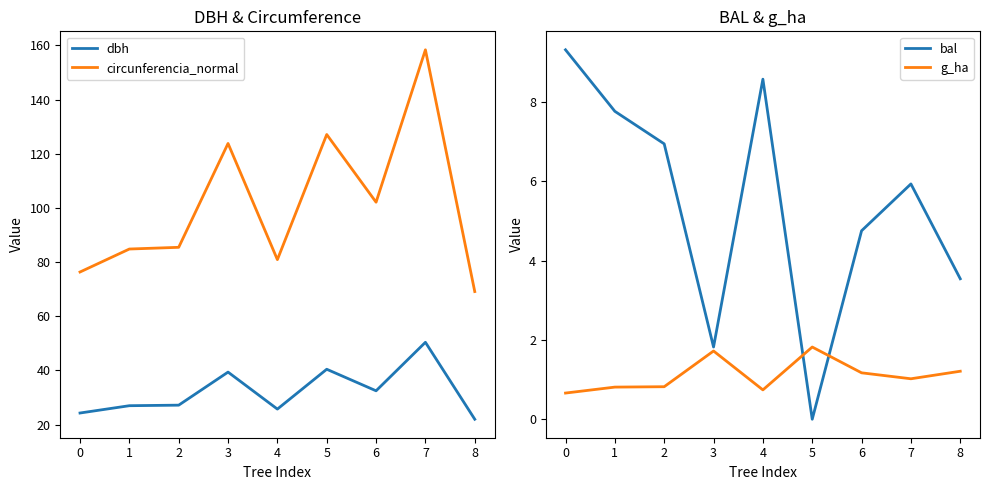

What is the greatest value displayed?

158.3